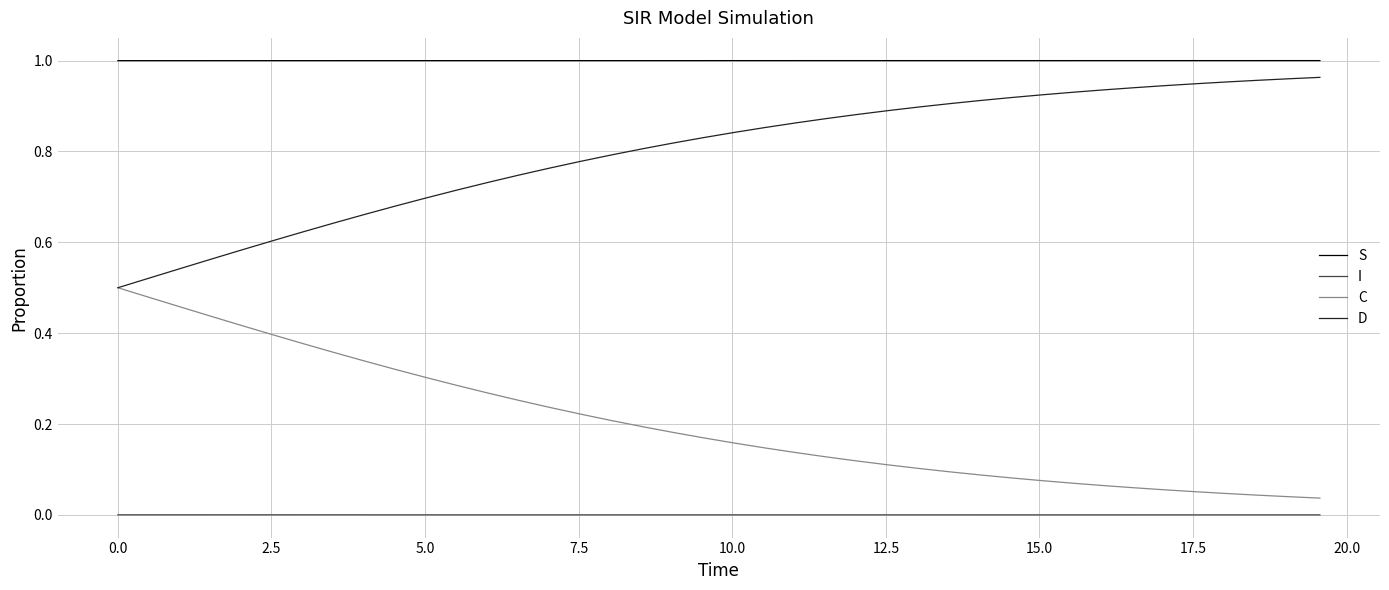

Rank the series by their maximum value, from lowest to highest.

I, C, D, S